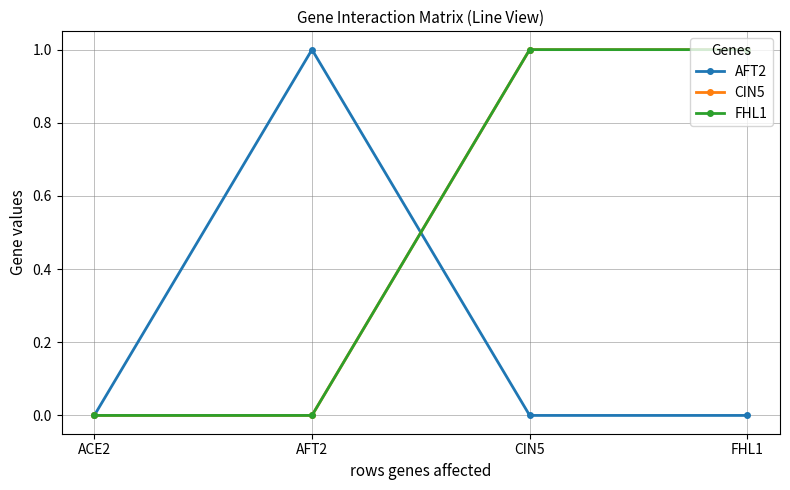

Read the FHL1 value at CIN5.

1